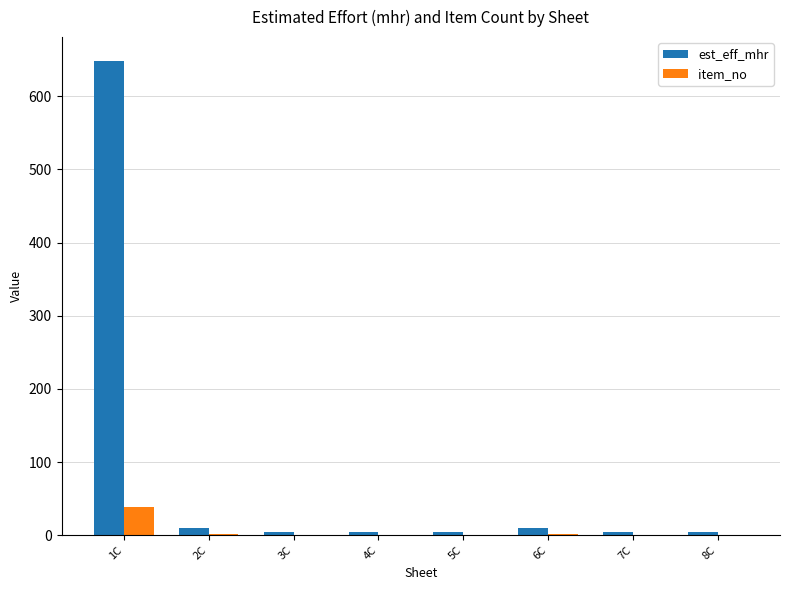

Are the bars horizontal?

No